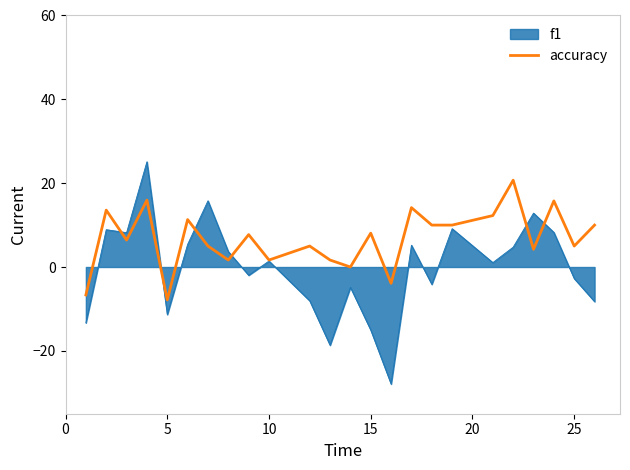

What is the highest value of the f1 series?

25.1